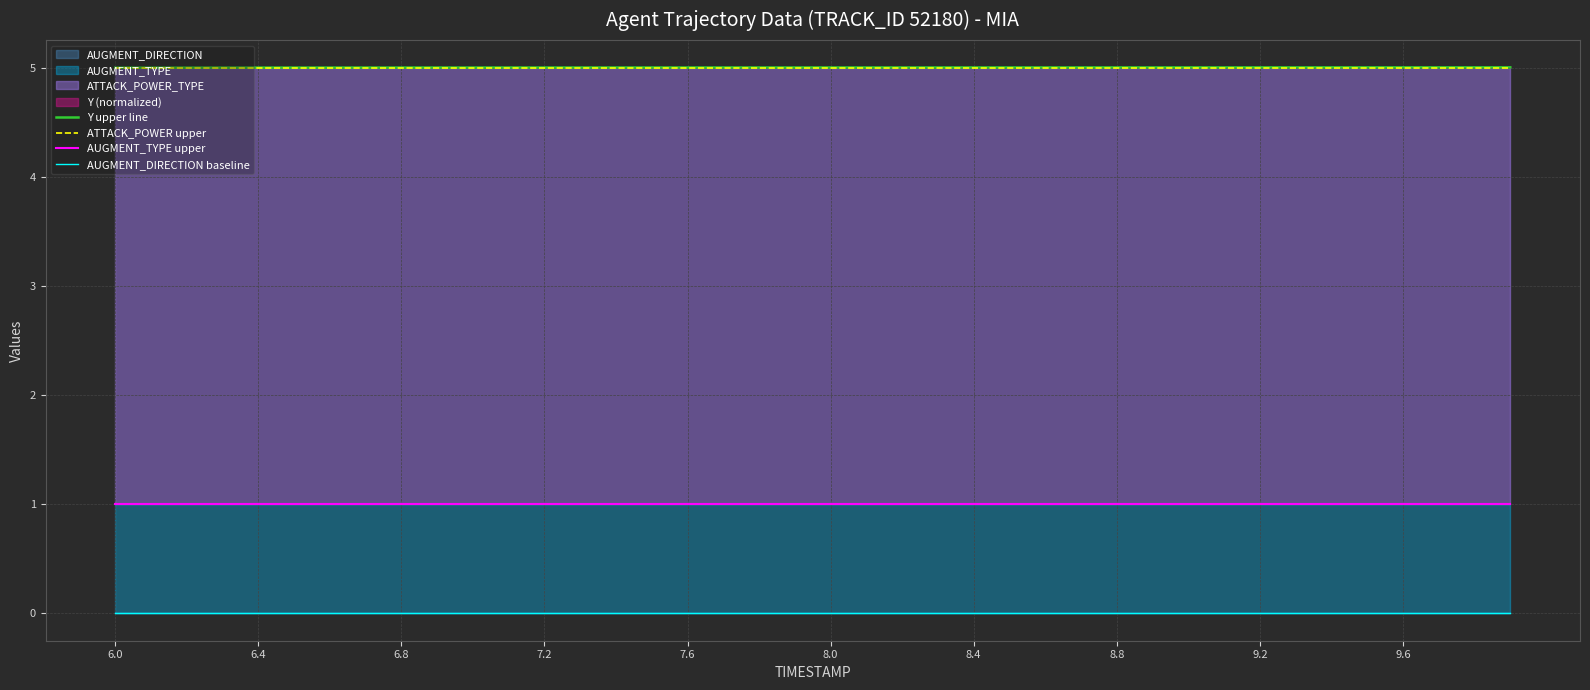

True or false: Y upper line and AUGMENT_TYPE upper intersect in this chart.

False